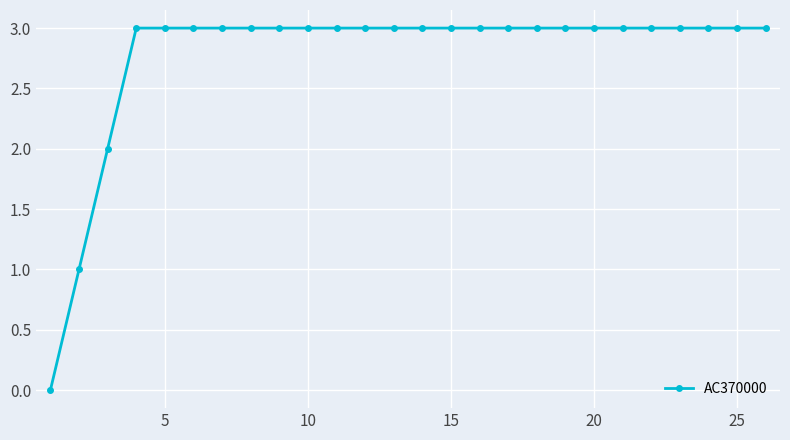

What is the sum of all values?

72